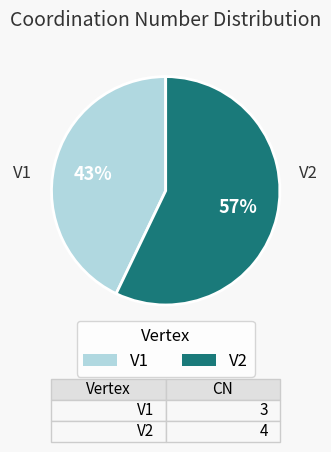

Count the number of slices in the pie.

2